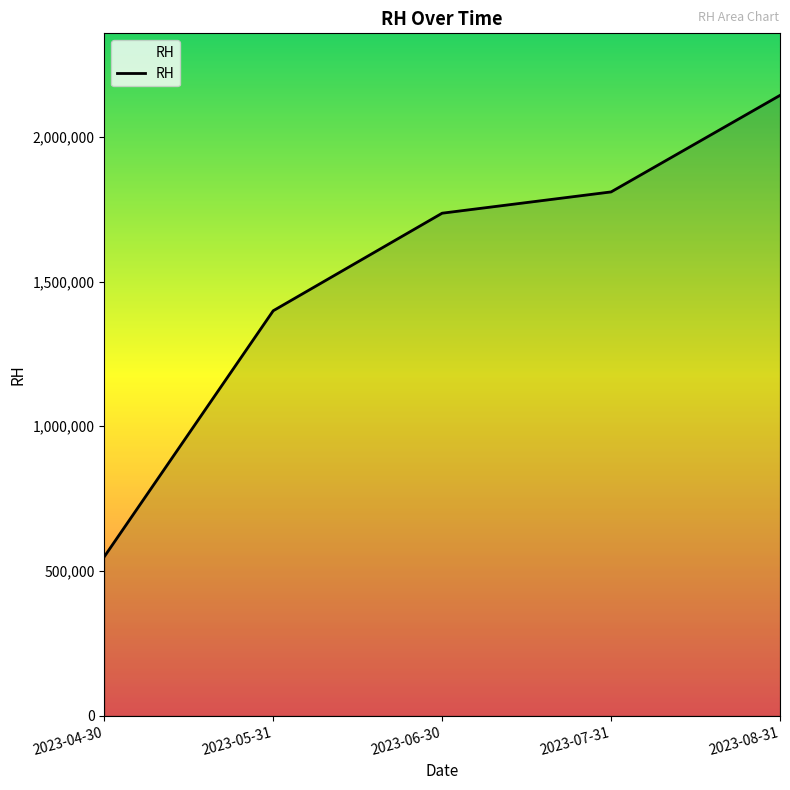

Where is the data nearest to the value 1346250?

2023-05-31